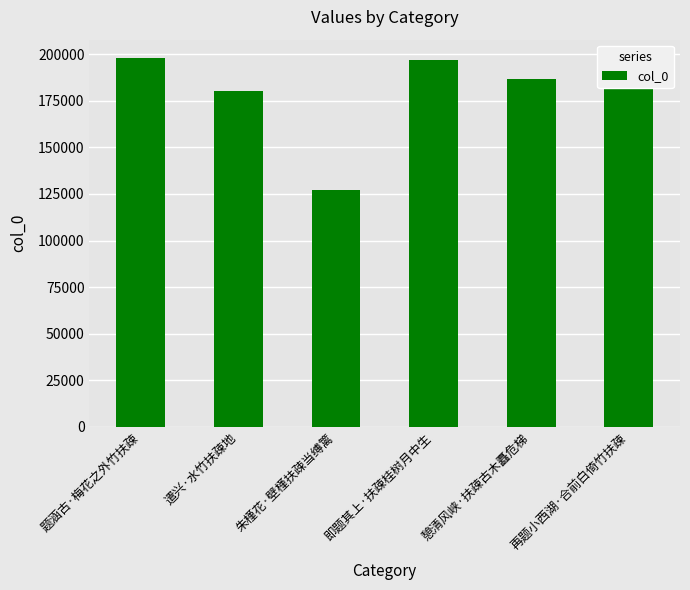

The chart shows a value of 197896 at 题涵古·梅花之外竹扶疎. True or false?

True